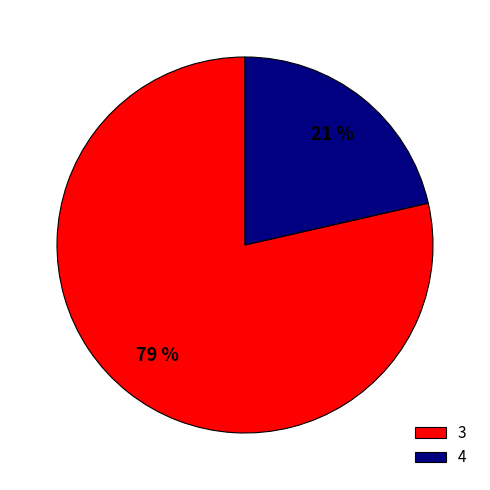

Which category accounts for the majority?

3